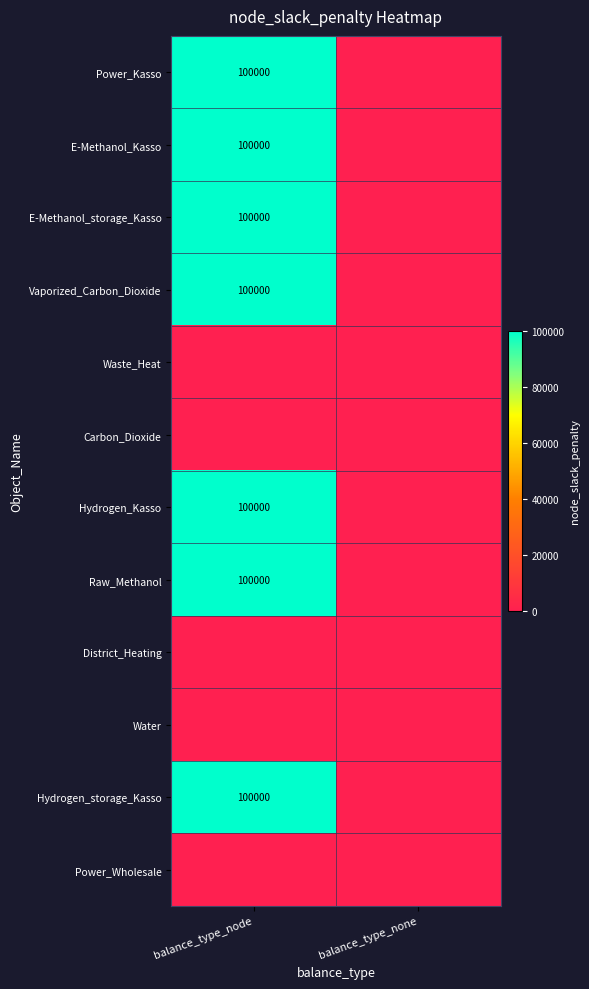

The Power_Kasso series shows 160610 at balance_type_node. True or false?

False